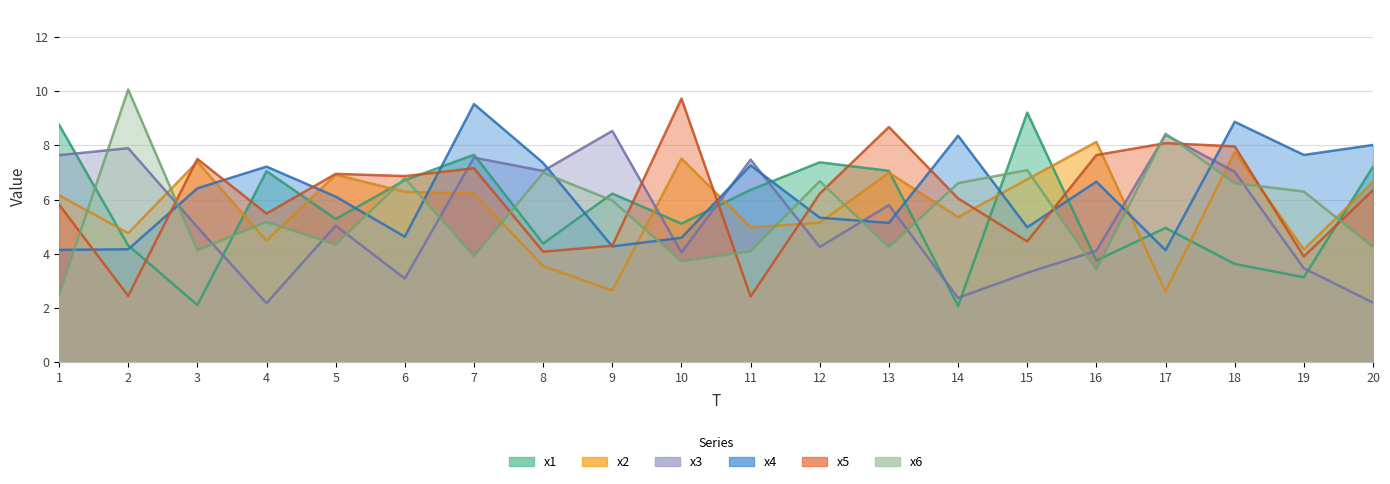

How many lines are shown in the chart?

6